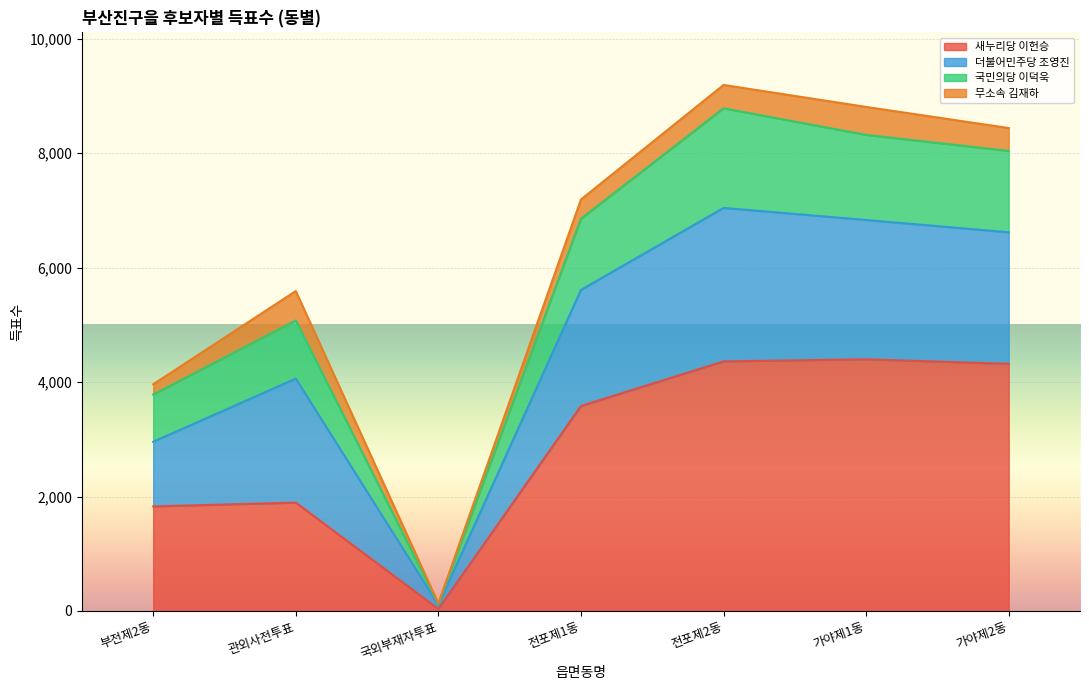

Does the chart display data point markers on the line(s)?

No